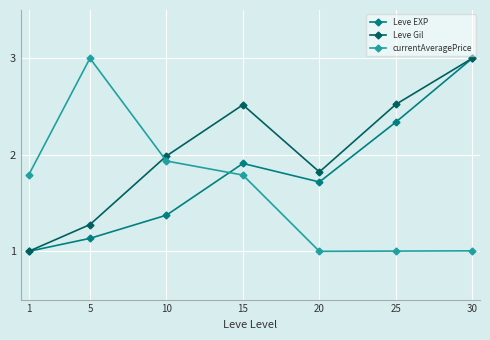

Which series changed the most between 1 and 10?

Leve Gil